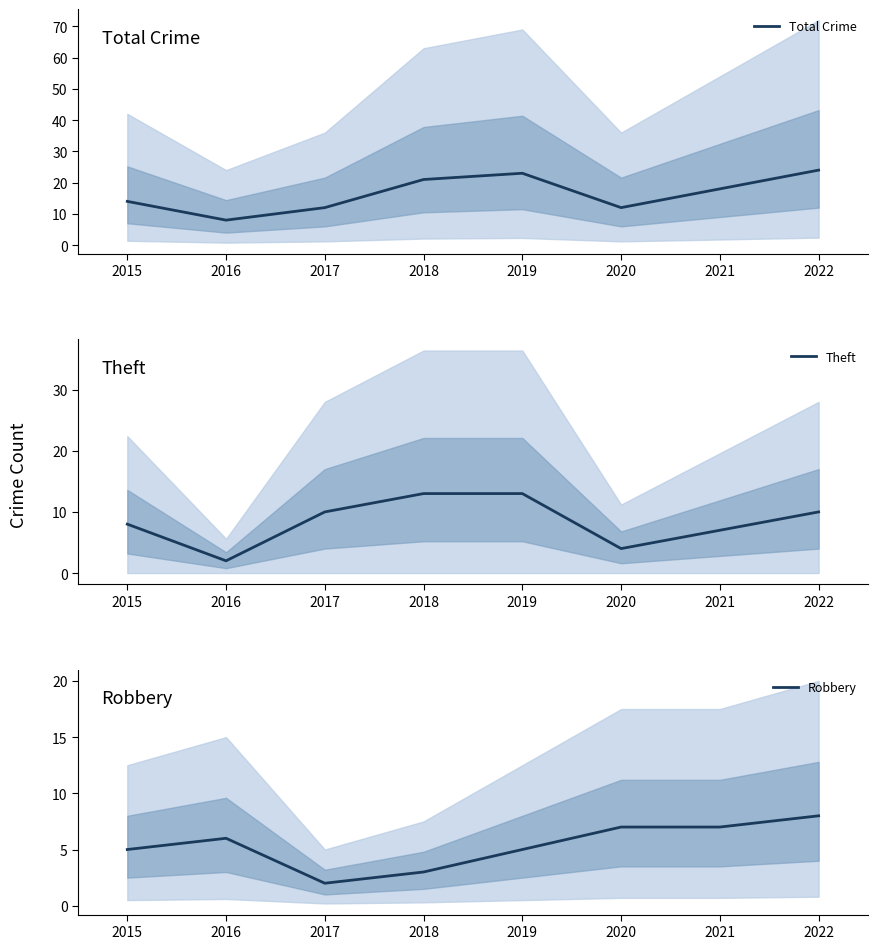

What is the total value across all series at 2017?

24